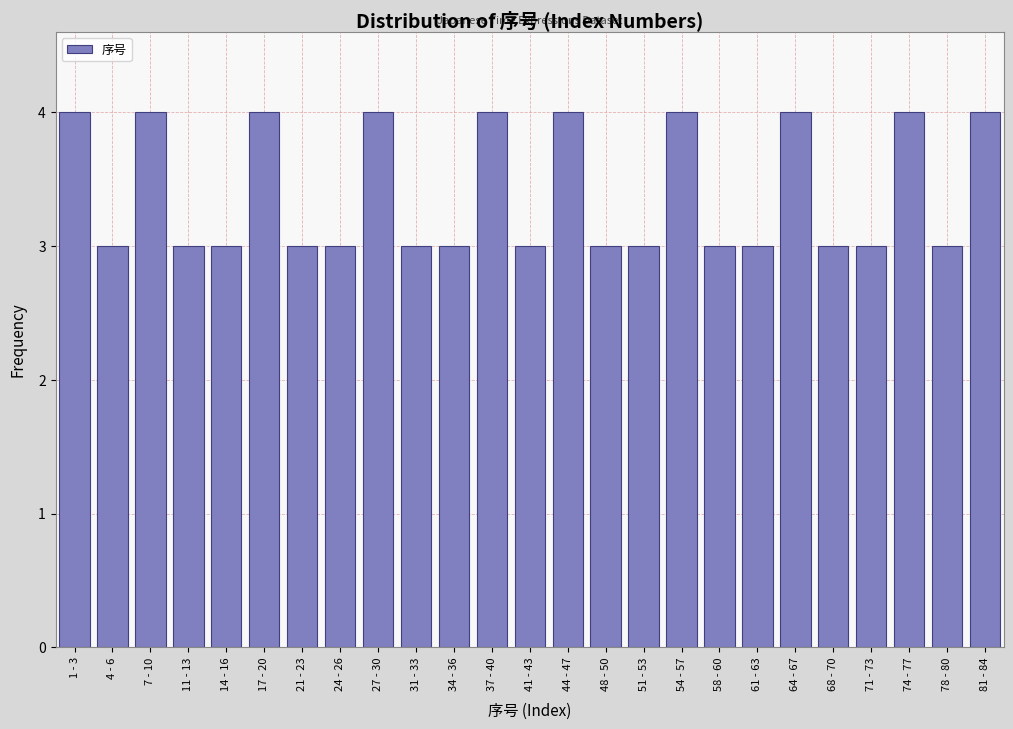

Reading left to right, extract all data points from this chart.

1 - 3=4	4 - 6=3	7 - 10=4	11 - 13=3	14 - 16=3	17 - 20=4	21 - 23=3	24 - 26=3	27 - 30=4	31 - 33=3	34 - 36=3	37 - 40=4	41 - 43=3	44 - 47=4	48 - 50=3	51 - 53=3	54 - 57=4	58 - 60=3	61 - 63=3	64 - 67=4	68 - 70=3	71 - 73=3	74 - 77=4	78 - 80=3	81 - 84=4